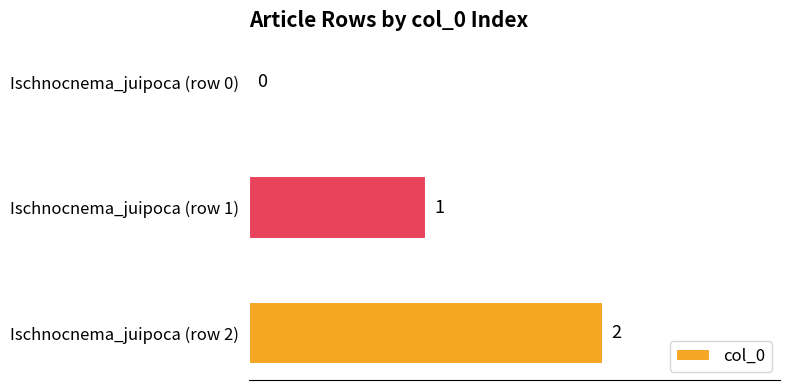

How many positive values are there?

2